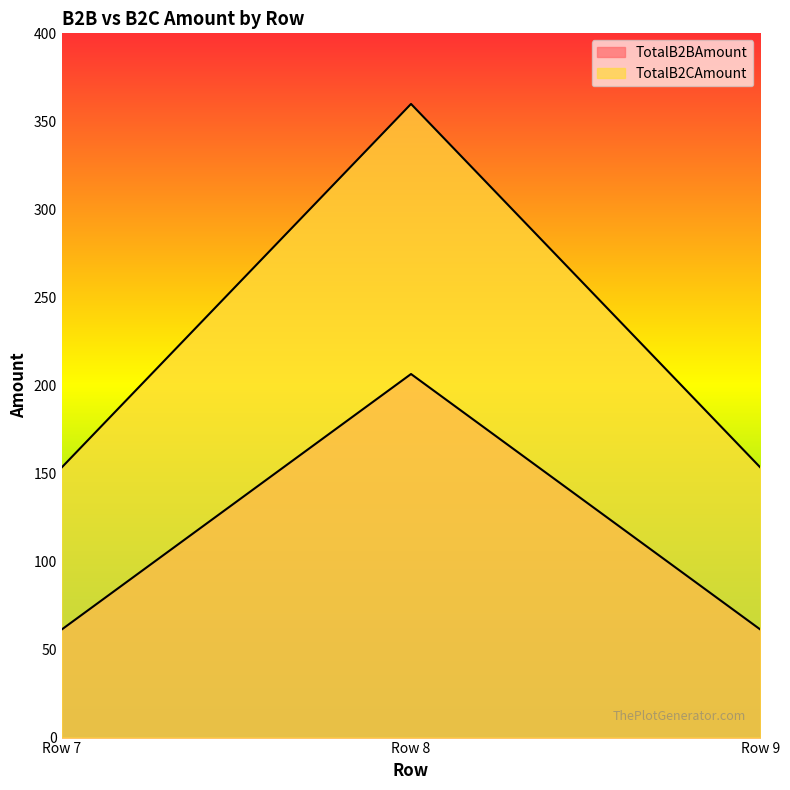

True or false: TotalB2BAmount has a value of 290.1 at Row 8.

False